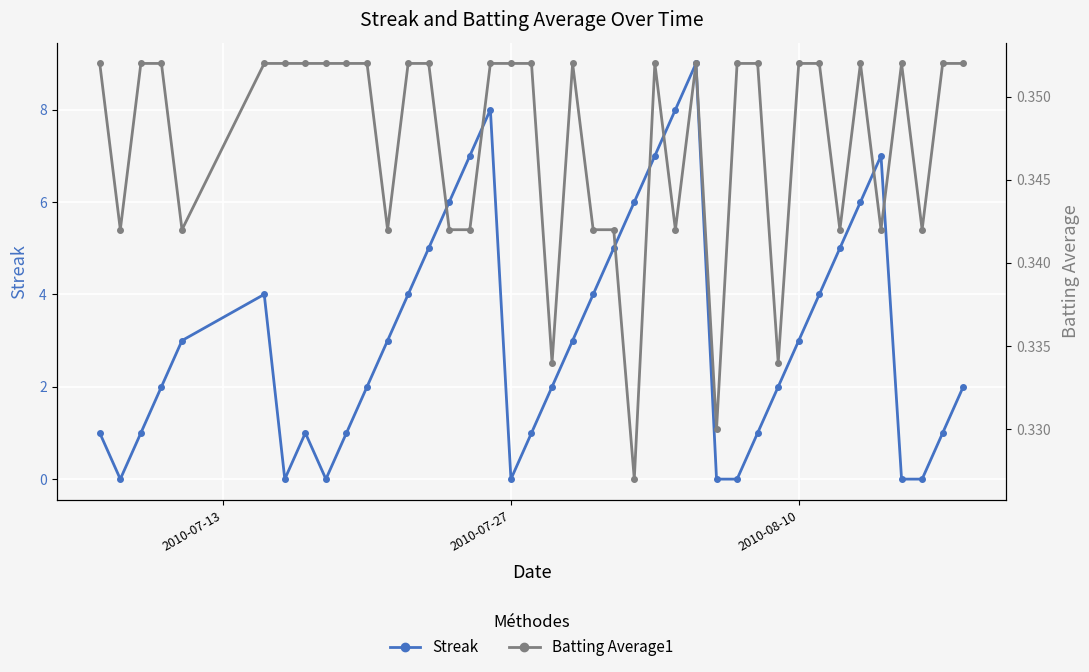

Is it true that Streak equals 3.9 at 2010-08-10?

False